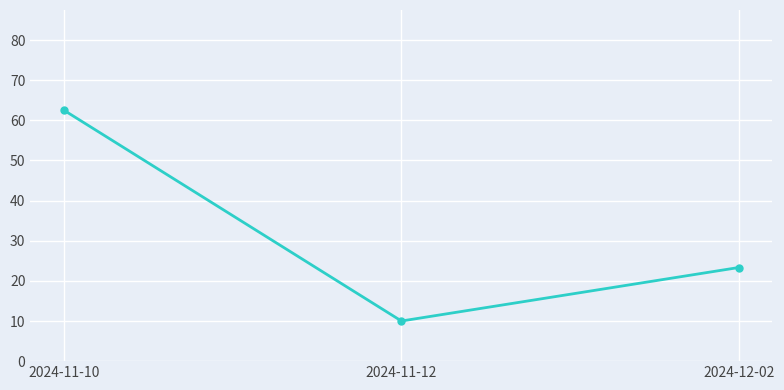

What is the average value?

31.9